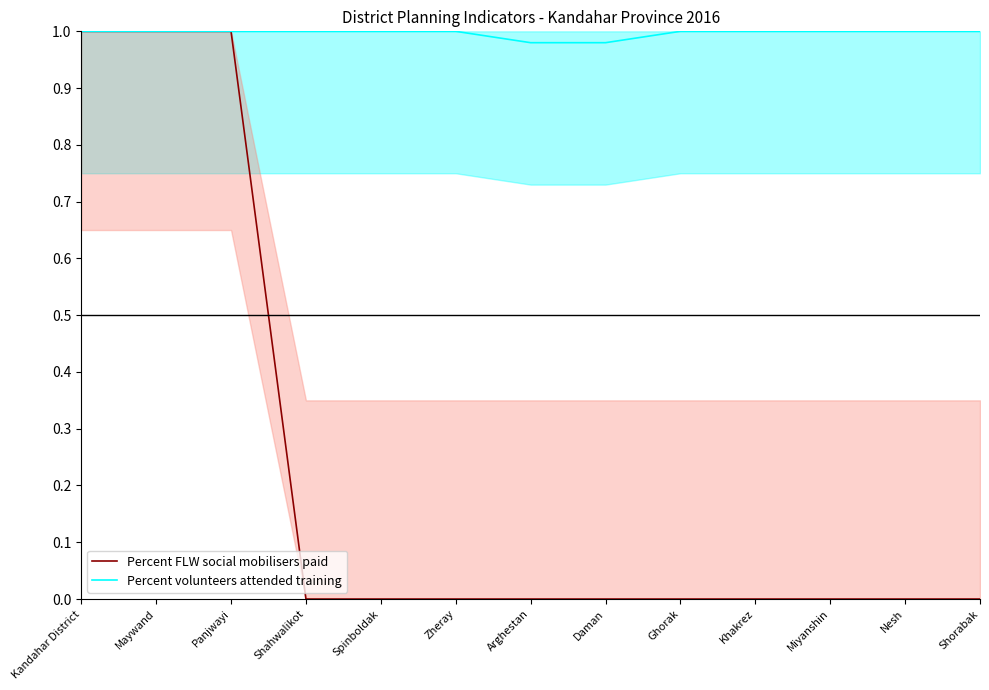

True or false: Percent FLW social mobilisers paid and Percent volunteers attended training intersect in this chart.

False